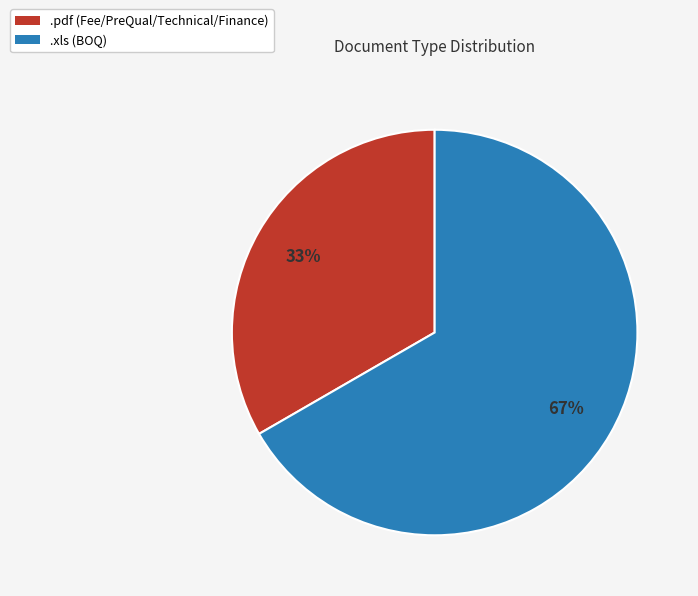

True or false: .xls accounts for 75% of the total.

False